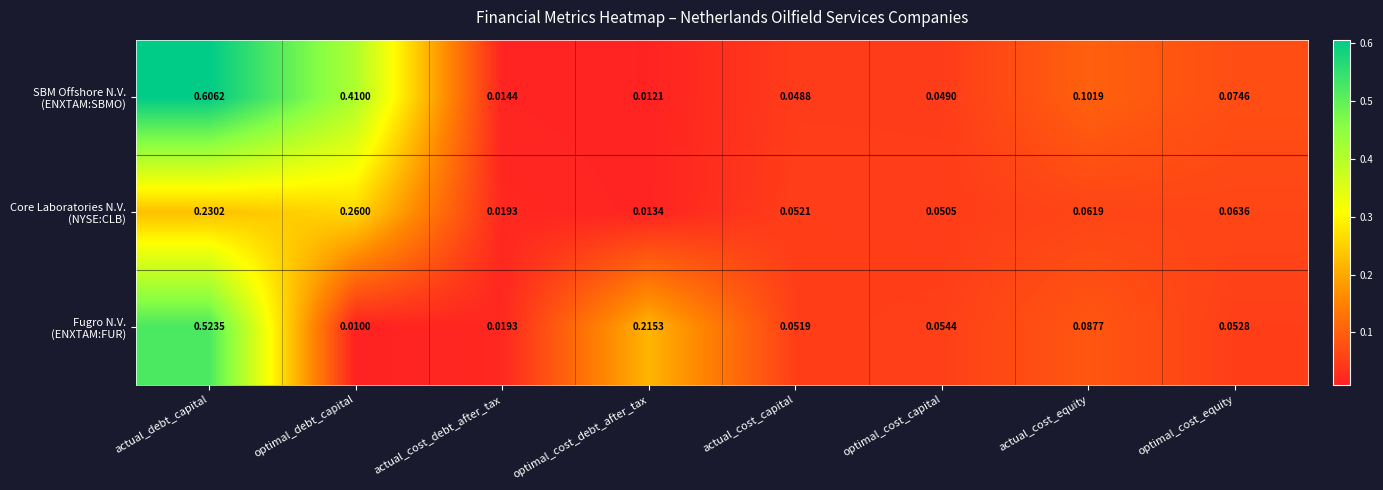

At which category is the sum across all series the highest?

actual_debt_capital